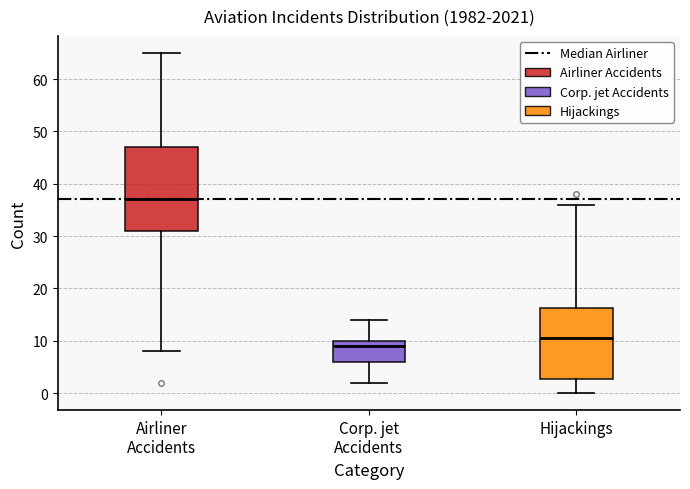

Which box's median line is the lowest?

Corp. jet Accidents